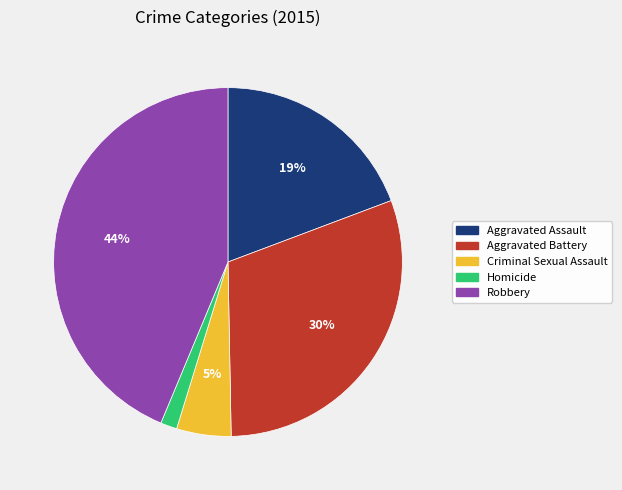

To the nearest percent, what is the average slice percentage?

20%